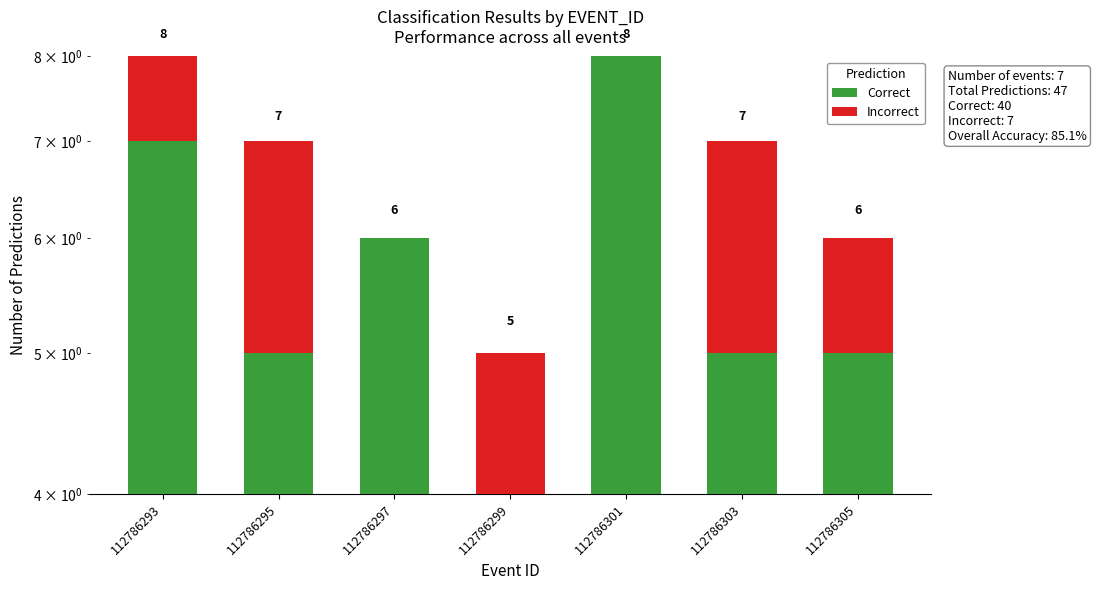

How many groups of bars are there?

7